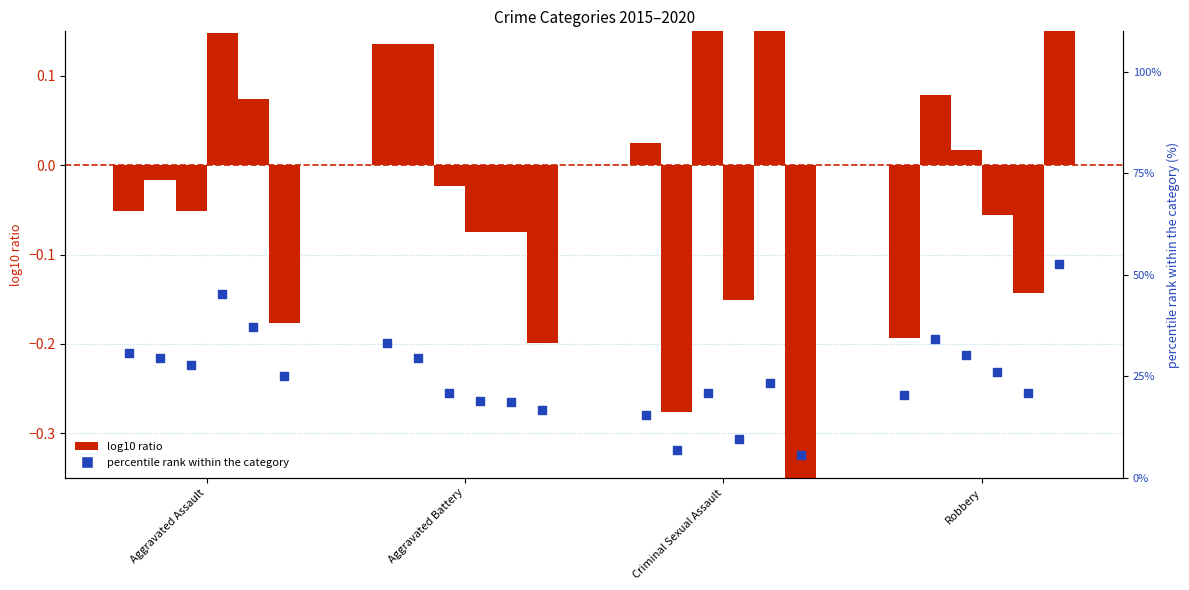

Is the value of 2019 at Aggravated Assault greater than the value of 2017 at Criminal Sexual Assault?

Yes